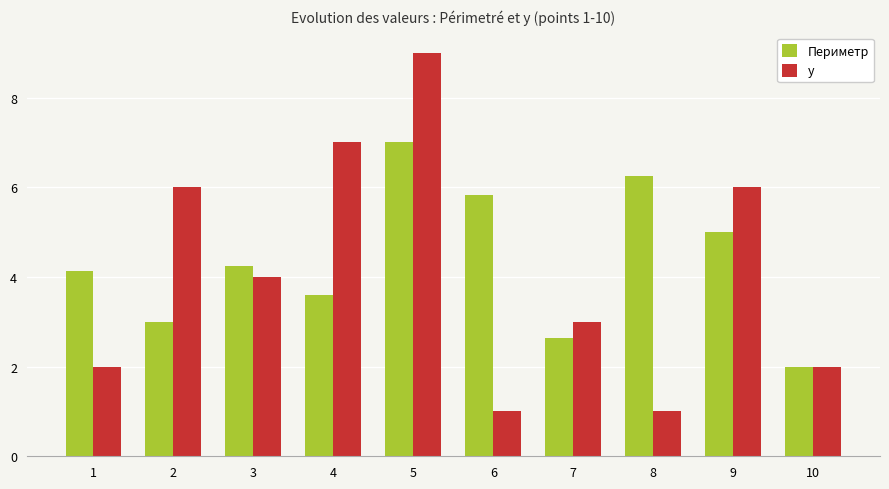

What is the sum of the Периметр values at 9 and 6?

10.8